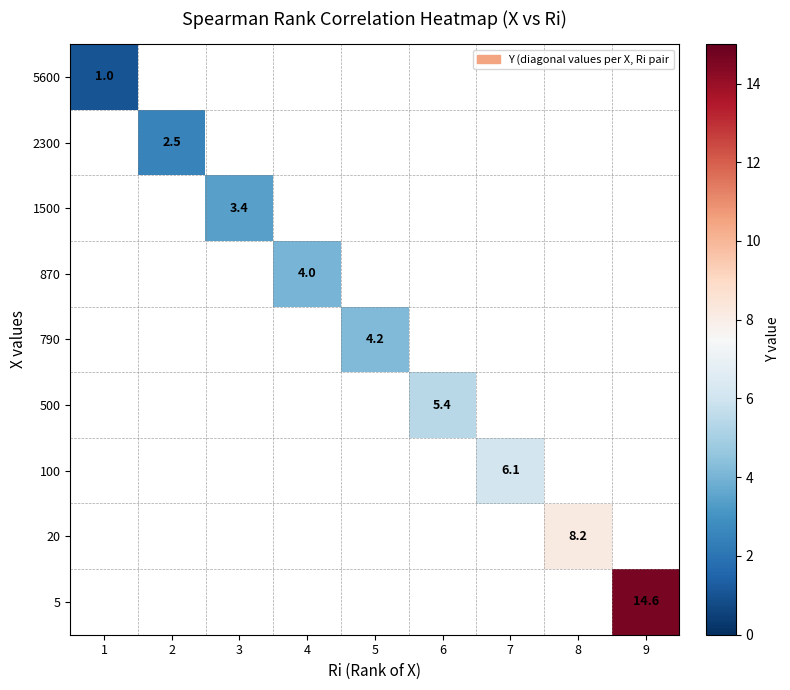

True or false: 870 has a value of 2.7 at 4.

False